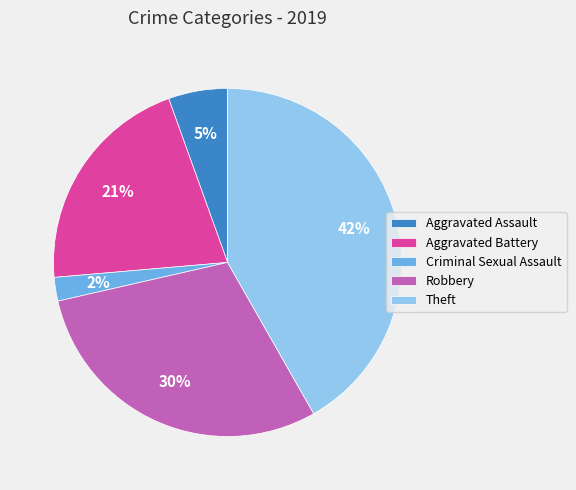

What is the ratio of the value at Theft to the value at Aggravated Battery?

2.0